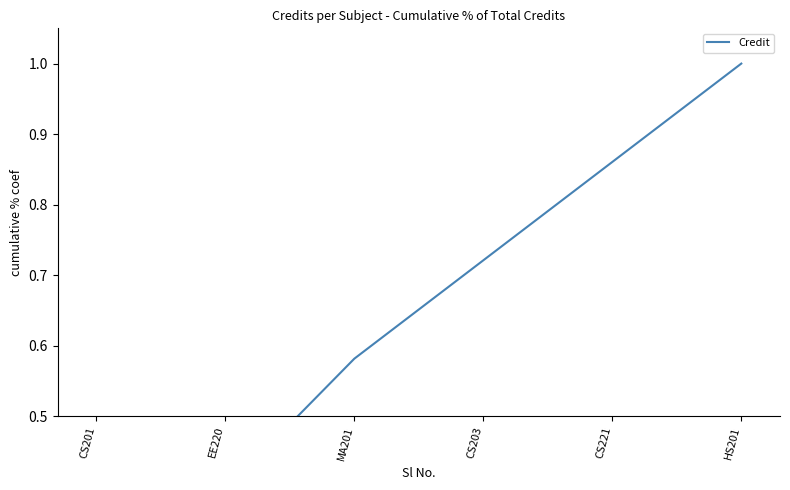

What value does the data have at CS201?

0.2